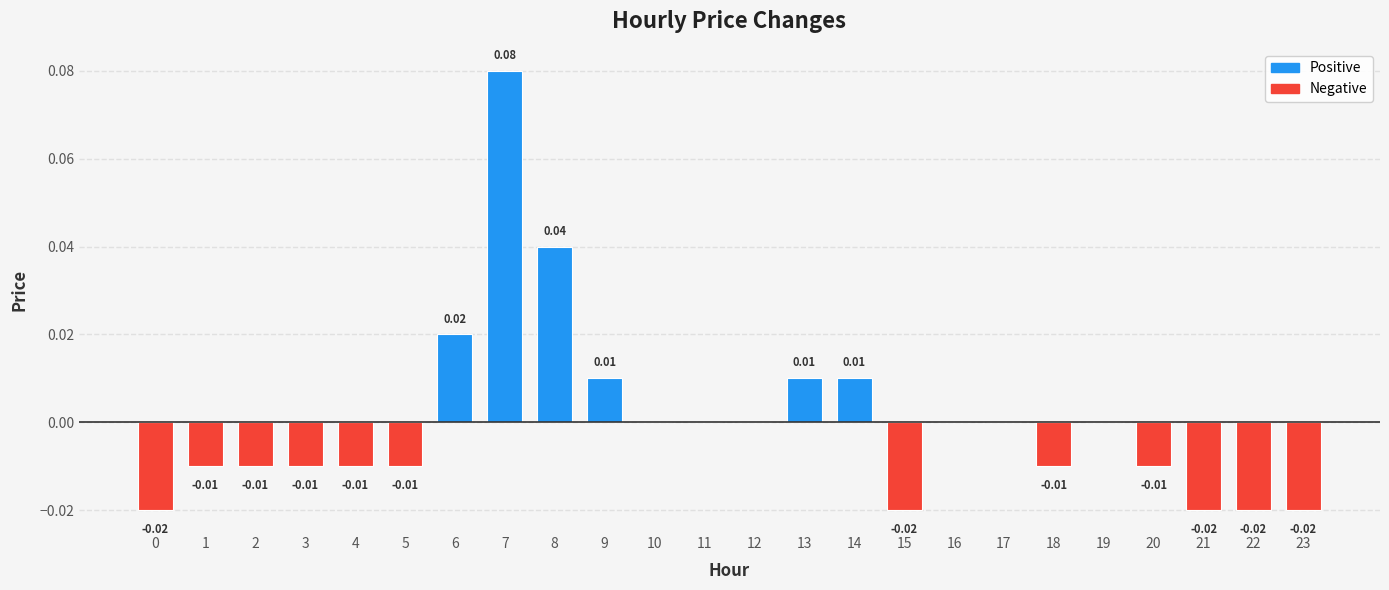

How many categories are shown in the chart?

24